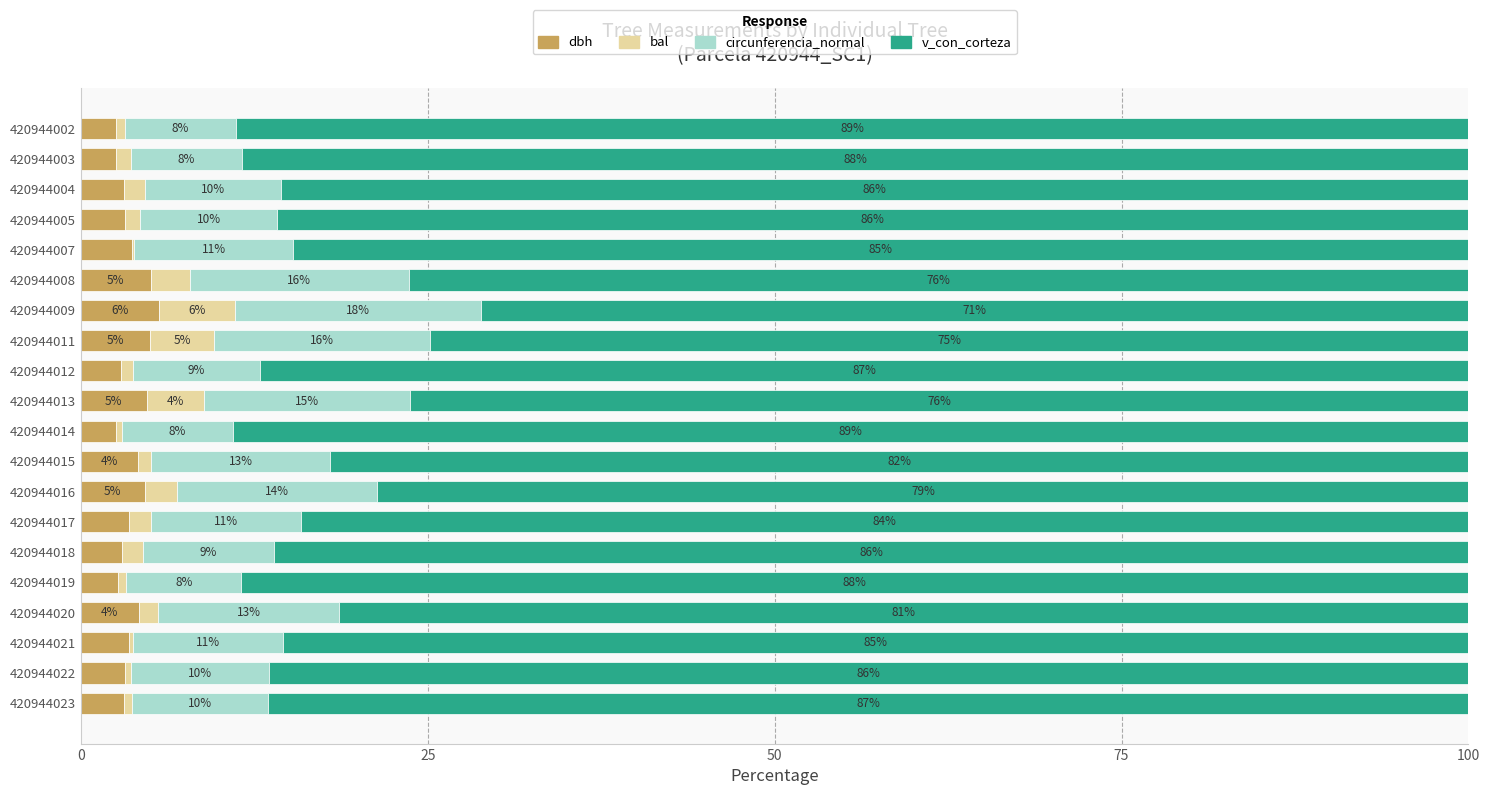

At which label does dbh reach its peak?

420944009